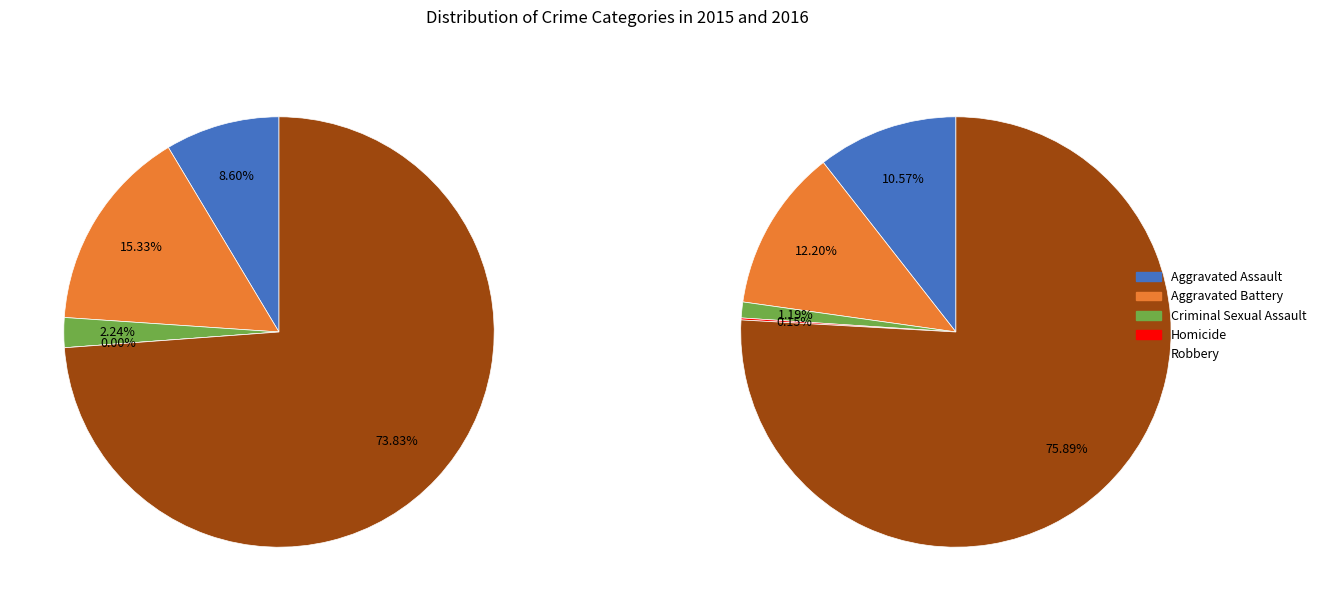

Combined, what portion of the pie is Aggravated Battery and Robbery?

89.2%